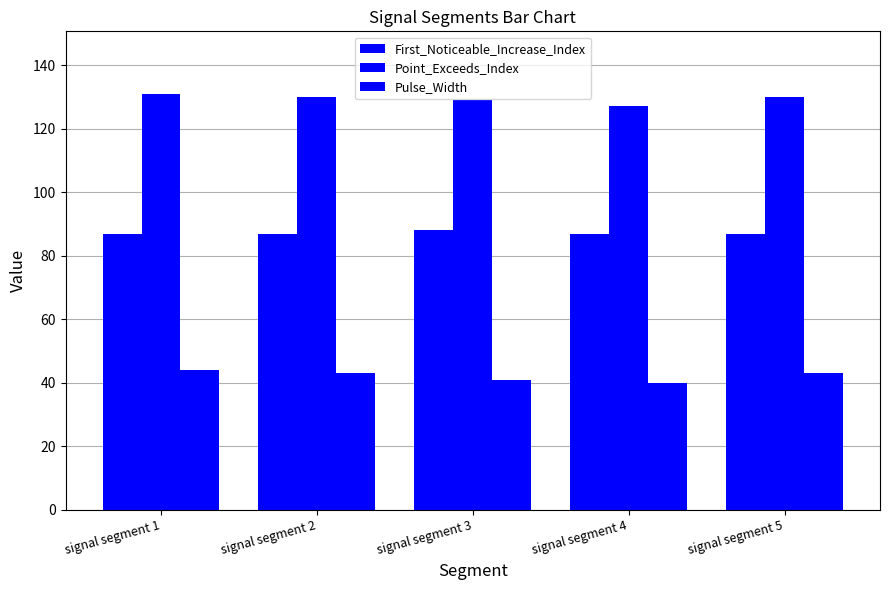

Reading left to right, what are all the values shown in this chart?

First_Noticeable_Increase_Index: signal segment 1=87	signal segment 2=87	signal segment 3=88	signal segment 4=87	signal segment 5=87
Point_Exceeds_Index: signal segment 1=131	signal segment 2=130	signal segment 3=129	signal segment 4=127	signal segment 5=130
Pulse_Width: signal segment 1=44	signal segment 2=43	signal segment 3=41	signal segment 4=40	signal segment 5=43